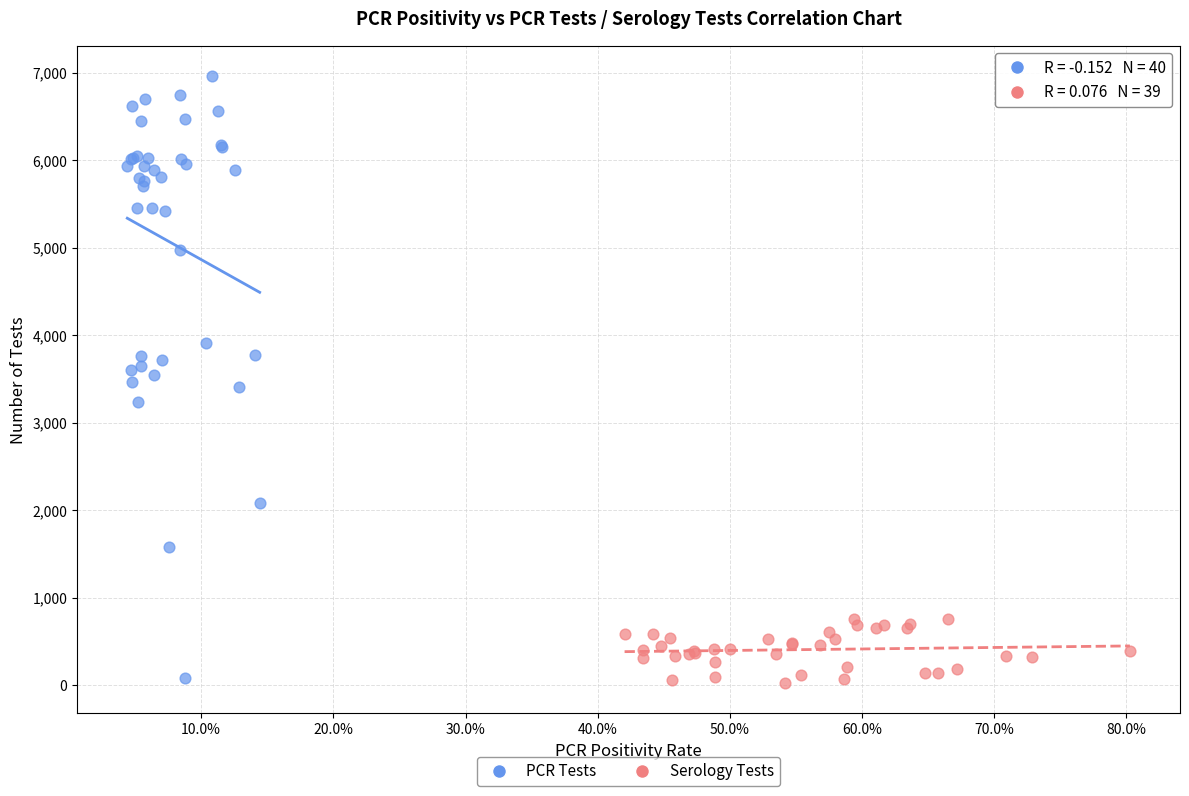

Which series has the largest Y range (max minus min)?

PCR Tests